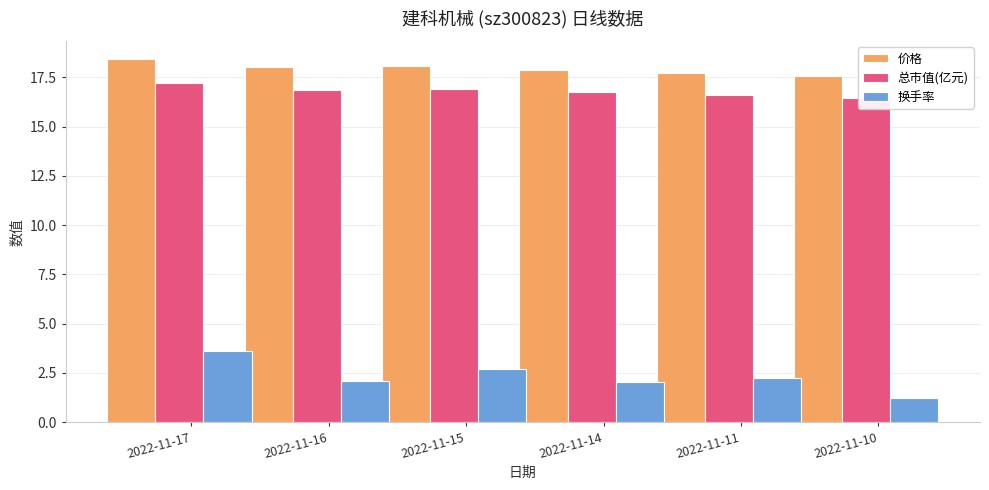

What is the spread (max minus min) of values at 2022-11-10?

16.4